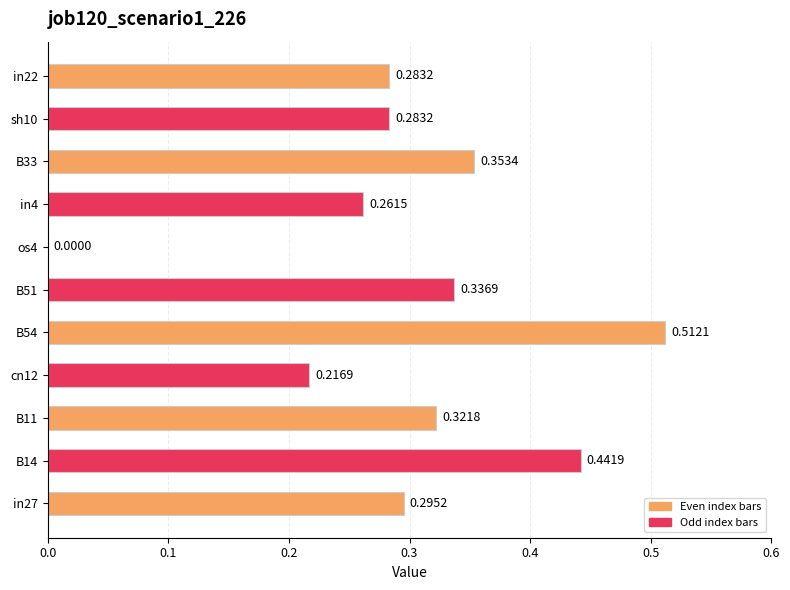

Between cn12 and B51, which is larger?

B51